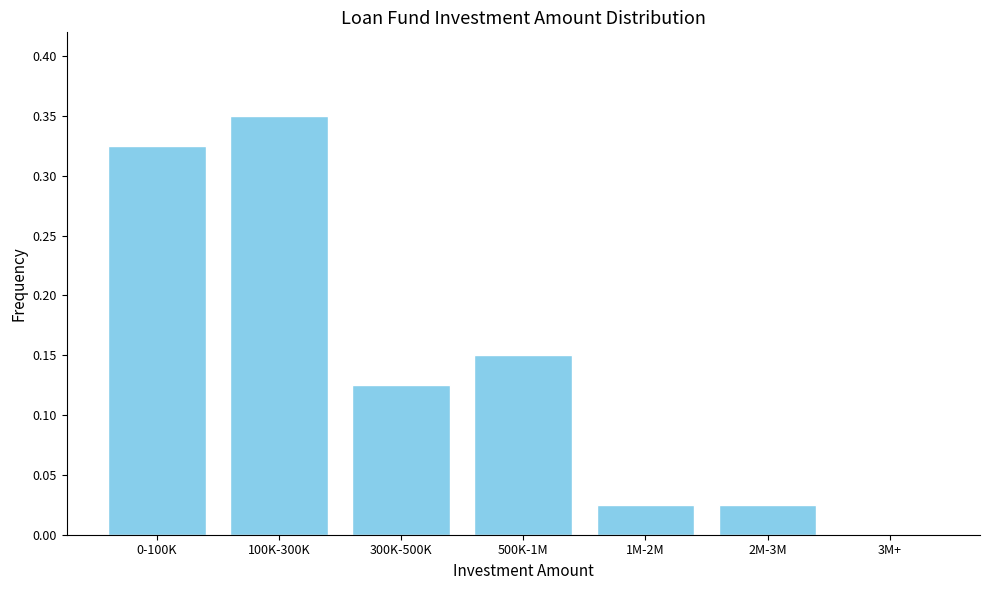

Between 100K-300K and 500K-1M, which is larger?

100K-300K